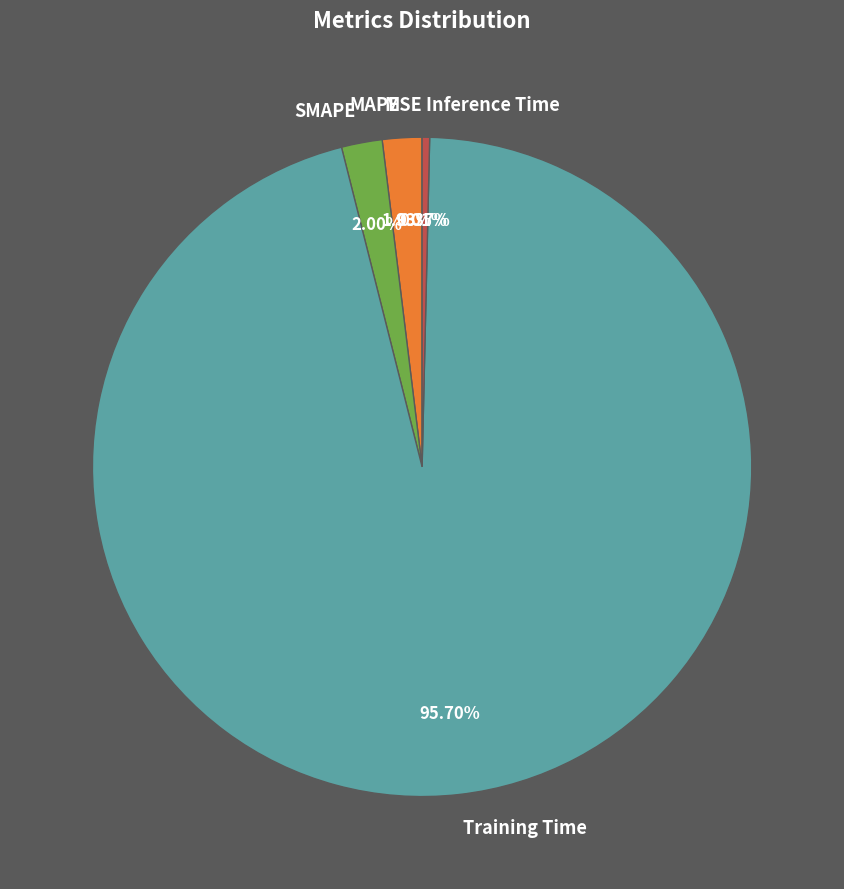

Is there a majority slice in this chart?

Yes